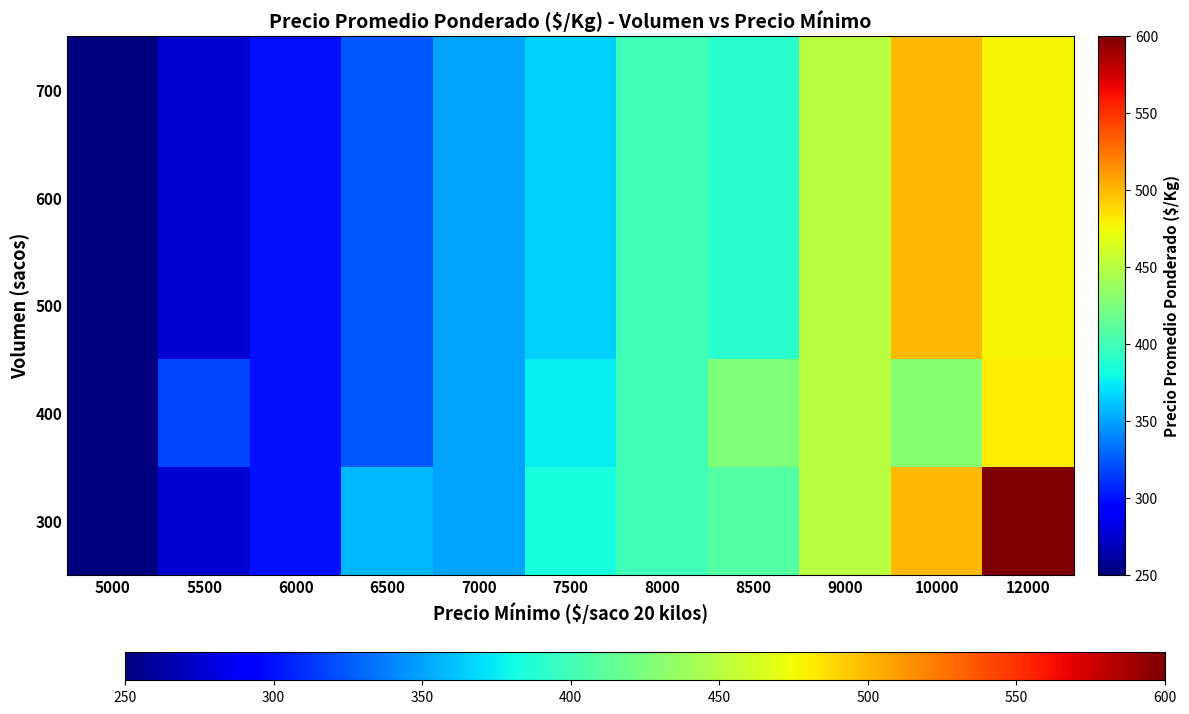

What is the smallest value displayed?

250.0